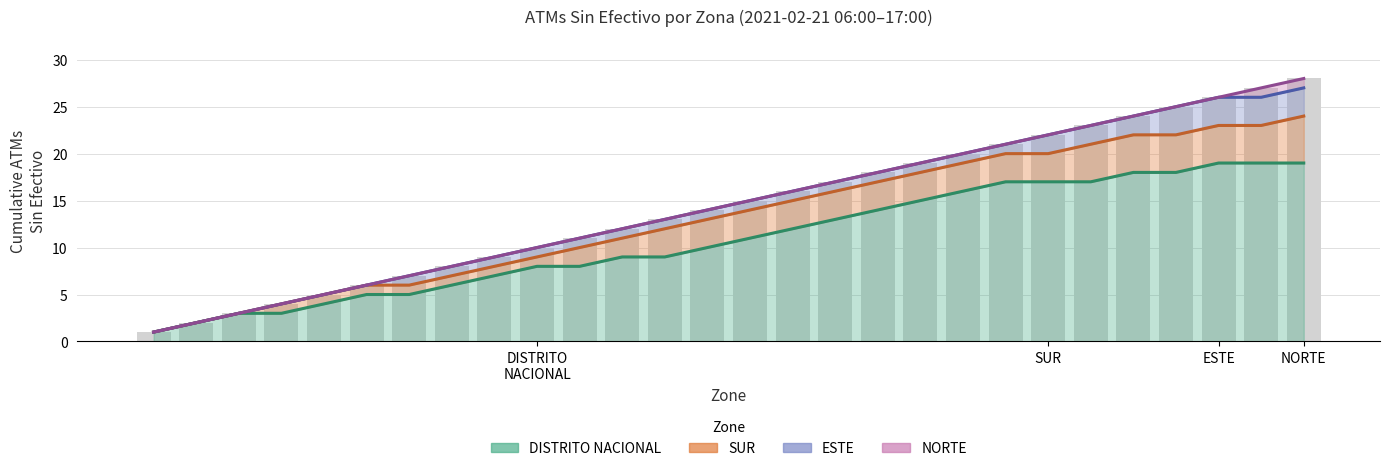

What is the maximum value for SUR (trend)?

24